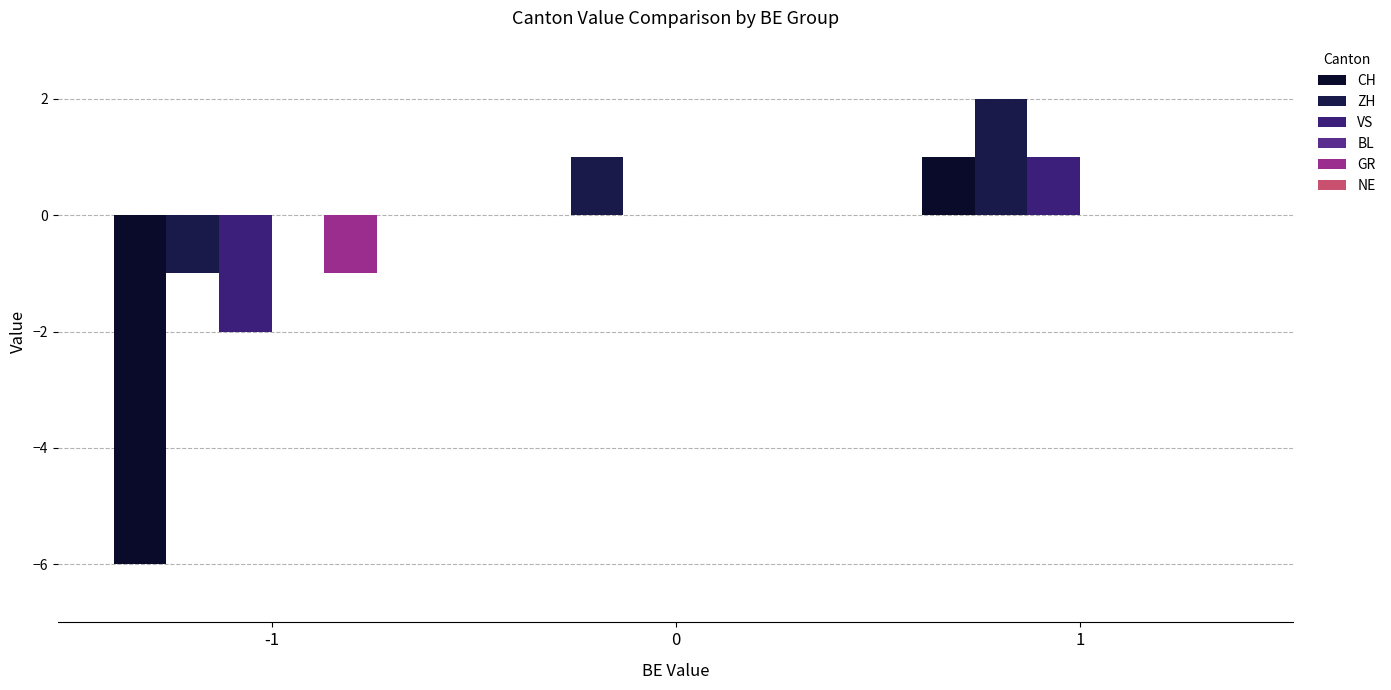

Count the number of categories in the chart.

3